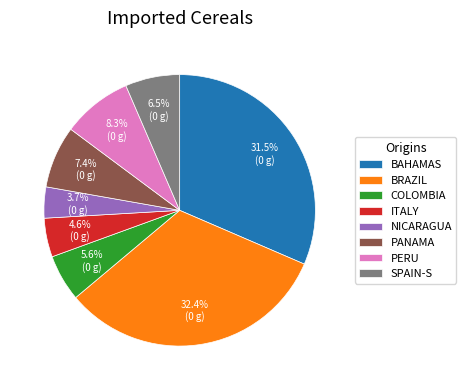

Combined, what portion of the pie is BAHAMAS and ITALY?

36.1%